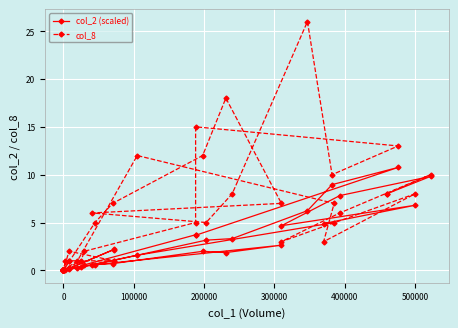

The value of col_2 (scaled) at 0 is 0.0. True or false?

True